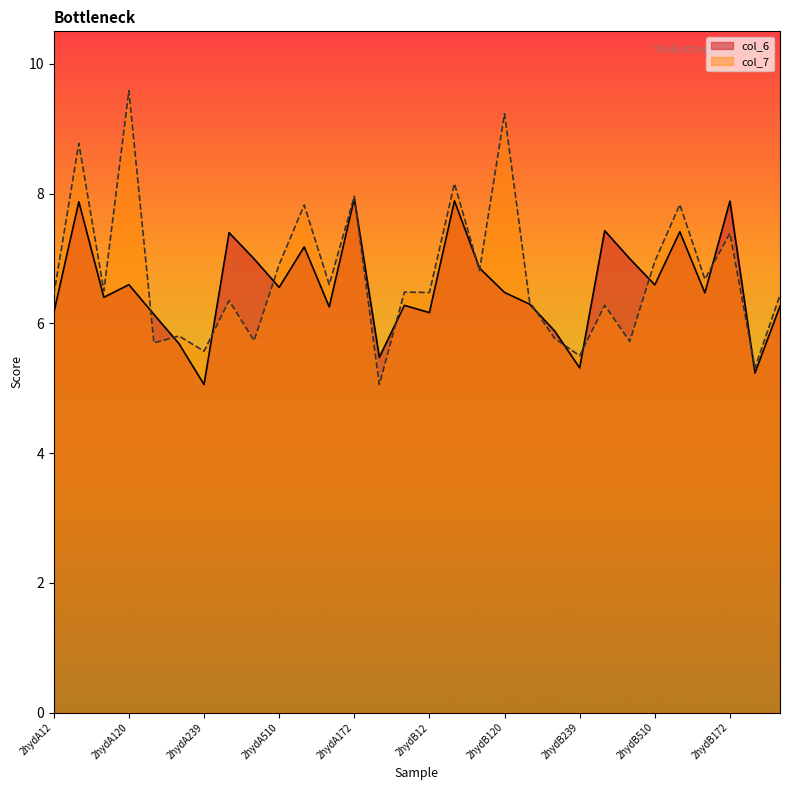

What is the total value across all series at 2hydA172?

15.9